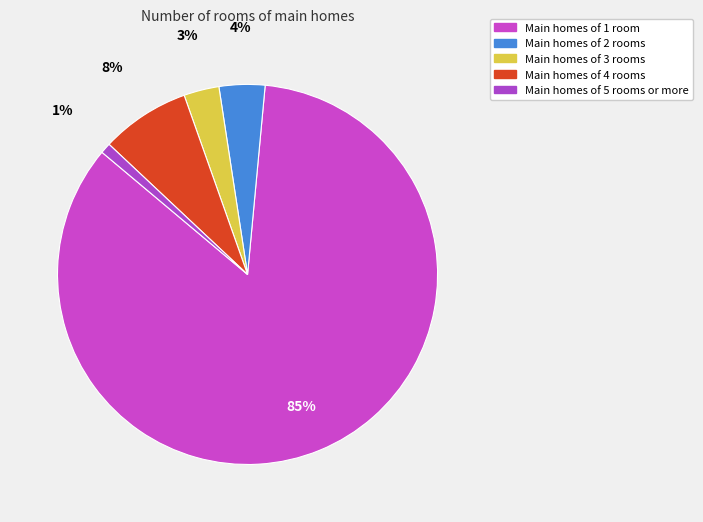

Rank the categories by value from highest to lowest.

Main homes of 1 room, Main homes of 4 rooms, Main homes of 2 rooms, Main homes of 3 rooms, Main homes of 5 rooms or more